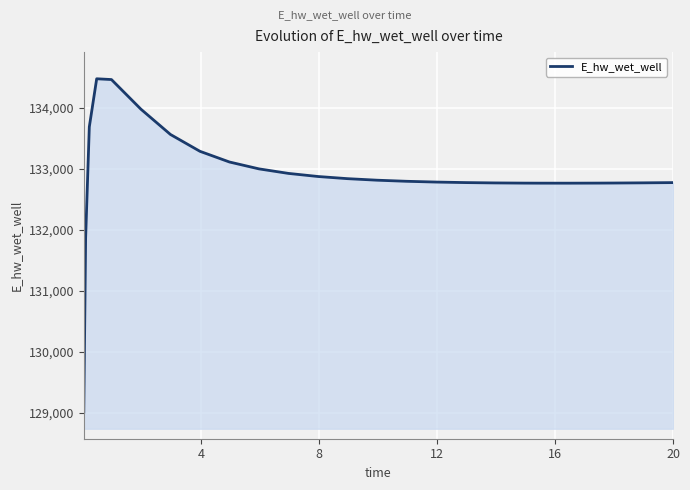

What is the minimum value shown in the chart?

129015.5